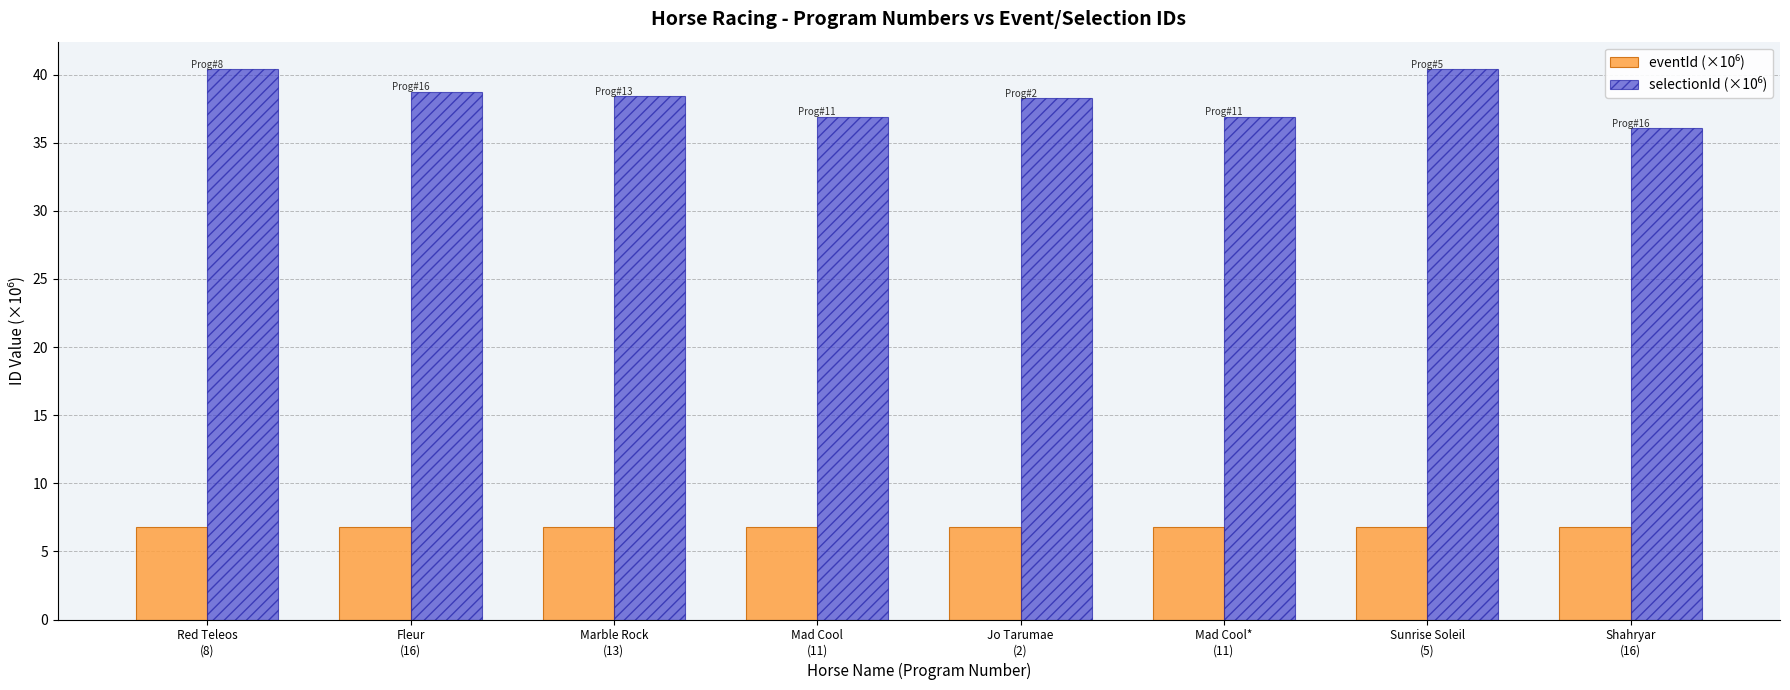

What is the maximum value shown in the chart?

40.4